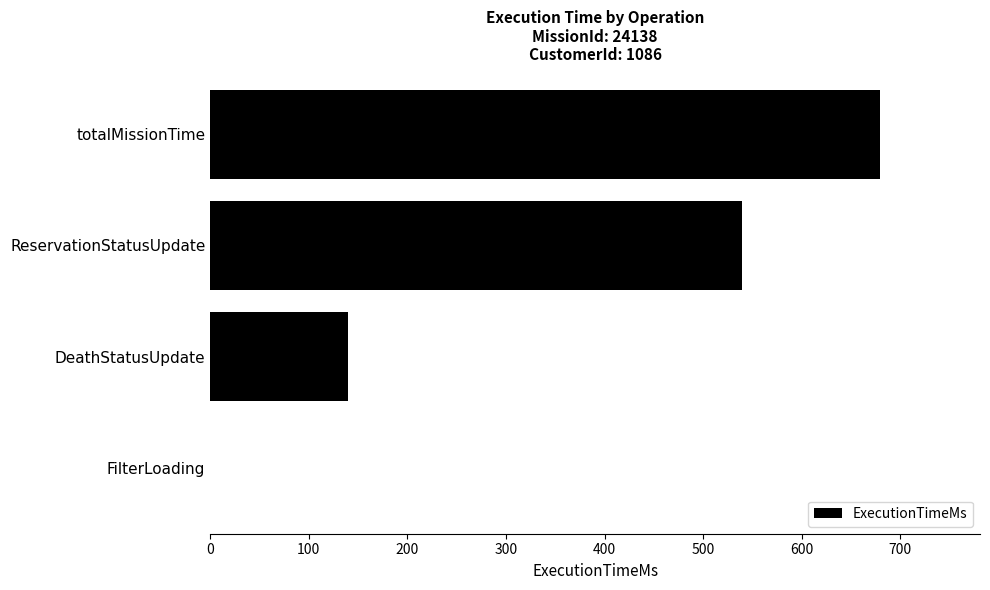

True or false: the data shows 346 at totalMissionTime.

False